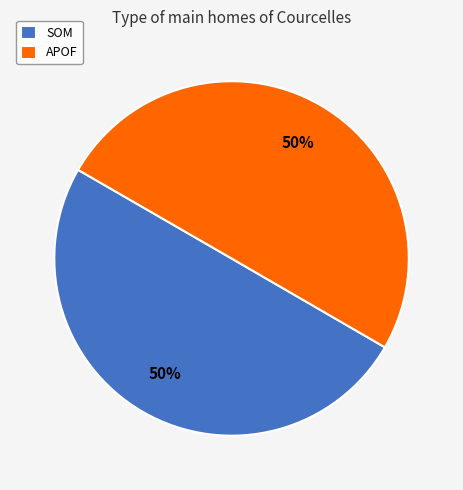

What is the ratio of the value at SOM to the value at APOF?

1.0